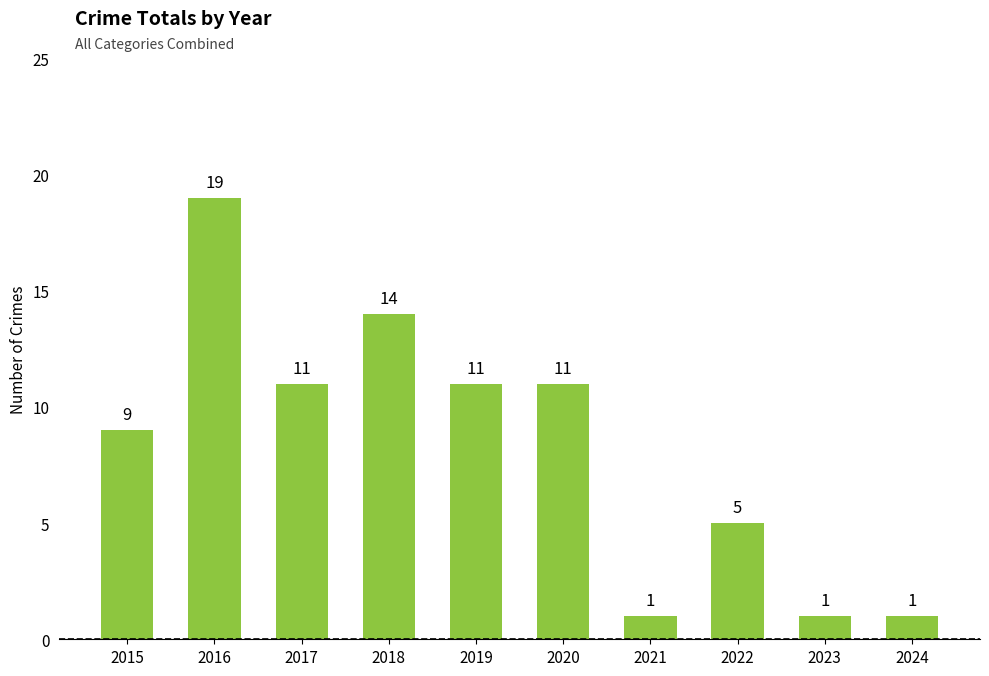

Reading right to left, list all the values displayed in this chart.

2024=1	2023=1	2022=5	2021=1	2020=11	2019=11	2018=14	2017=11	2016=19	2015=9